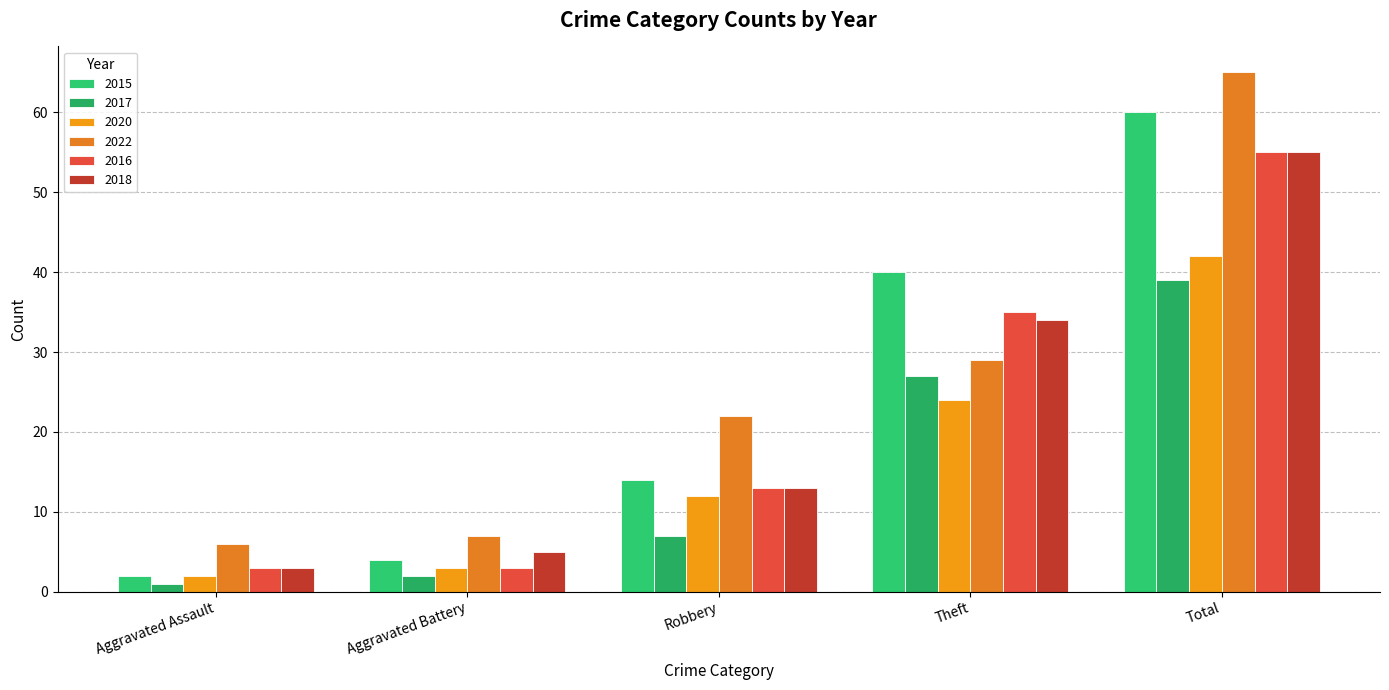

At which category does the chart reach its minimum across all series?

Aggravated Assault